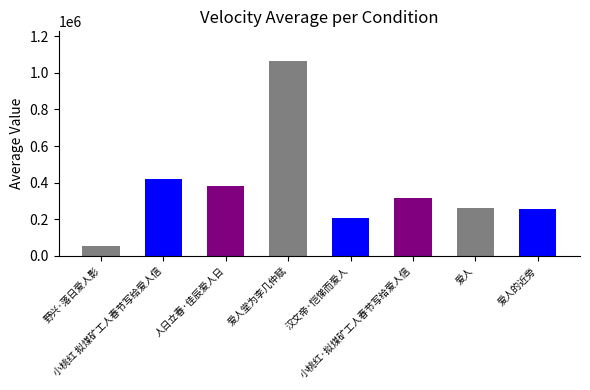

Is it true that the value at 爱人的近旁 is 335309?

False